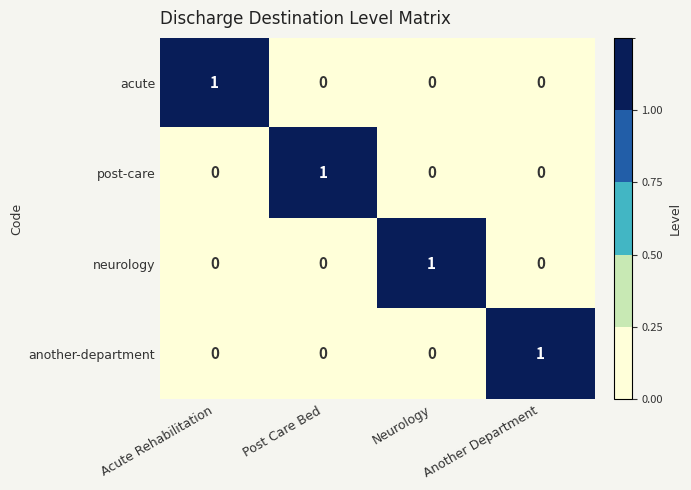

At how many categories does at least one series exceed 0?

4